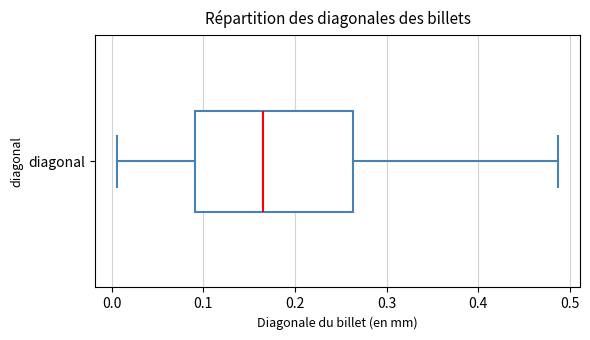

Where does the median line of the box for diagonal sit on the x-axis? The values are not printed on the chart, so give them approximately, as read against the axis.

0.16